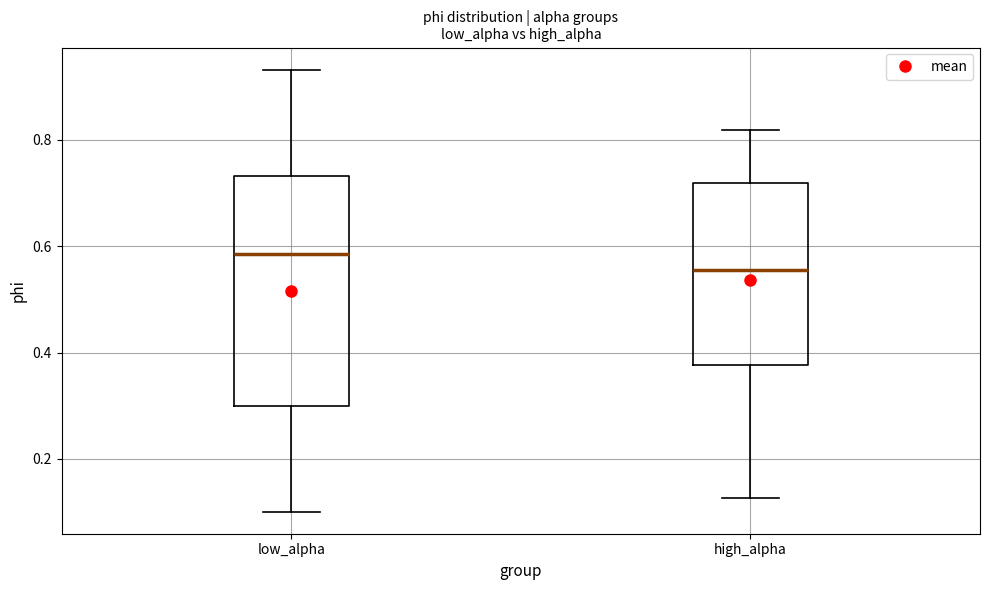

Reading left to right, transcribe this box plot: for each box, give where its median line is, the range the box spans, and where its two whiskers end, as read against the y-axis. The values are not printed on the chart, so give them approximately, as read against the axis.

low_alpha: median 0.58, box 0.30 to 0.74, whiskers 0.10 to 0.94
high_alpha: median 0.56, box 0.38 to 0.72, whiskers 0.12 to 0.82